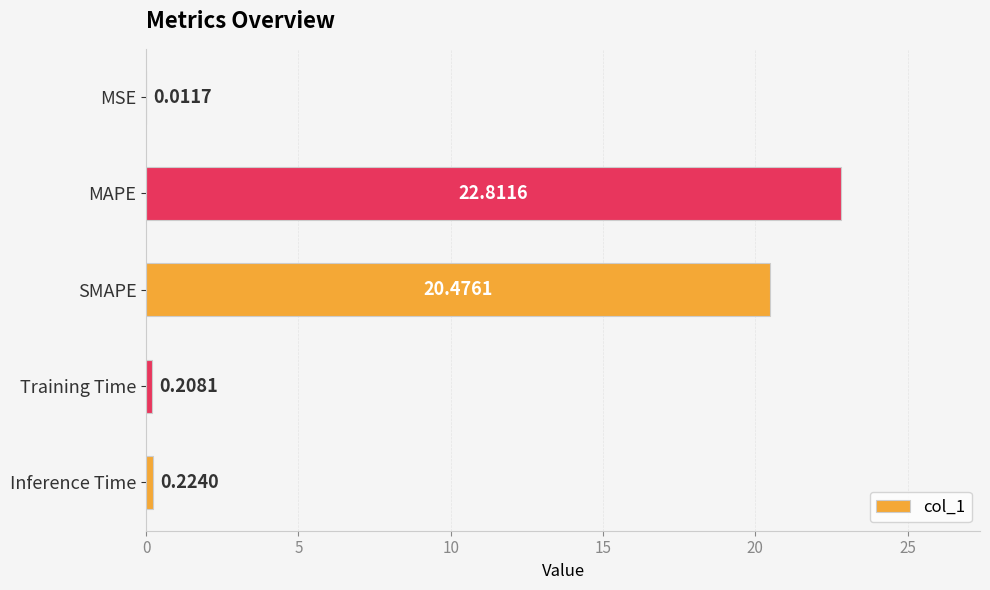

What is the average value?

8.7